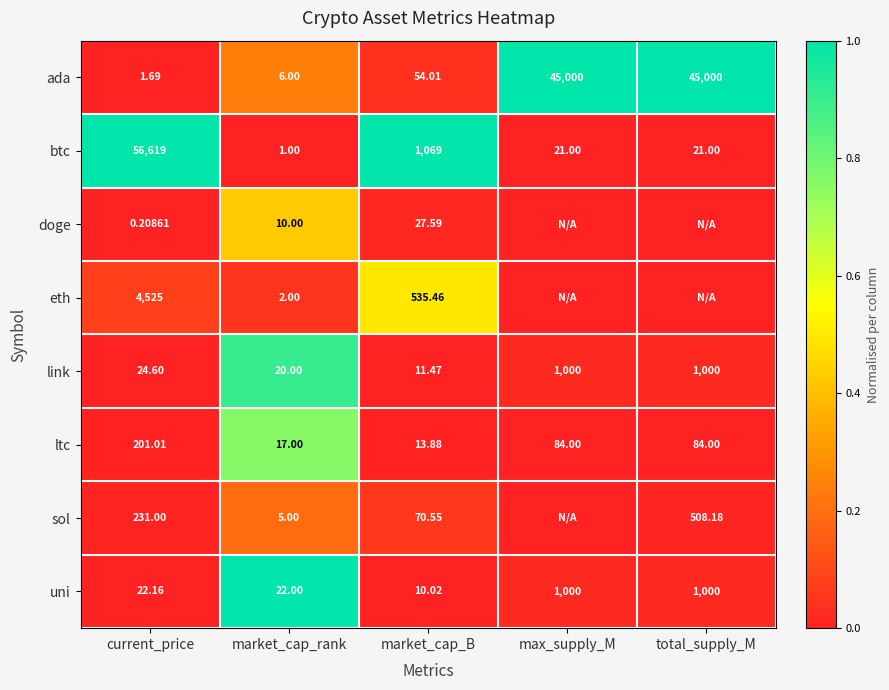

Is the value of ltc at total_supply_M greater than the value of doge at current_price?

Yes